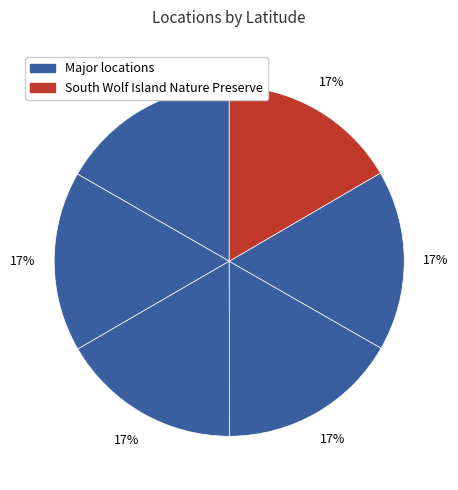

How many slices are in this pie chart?

6